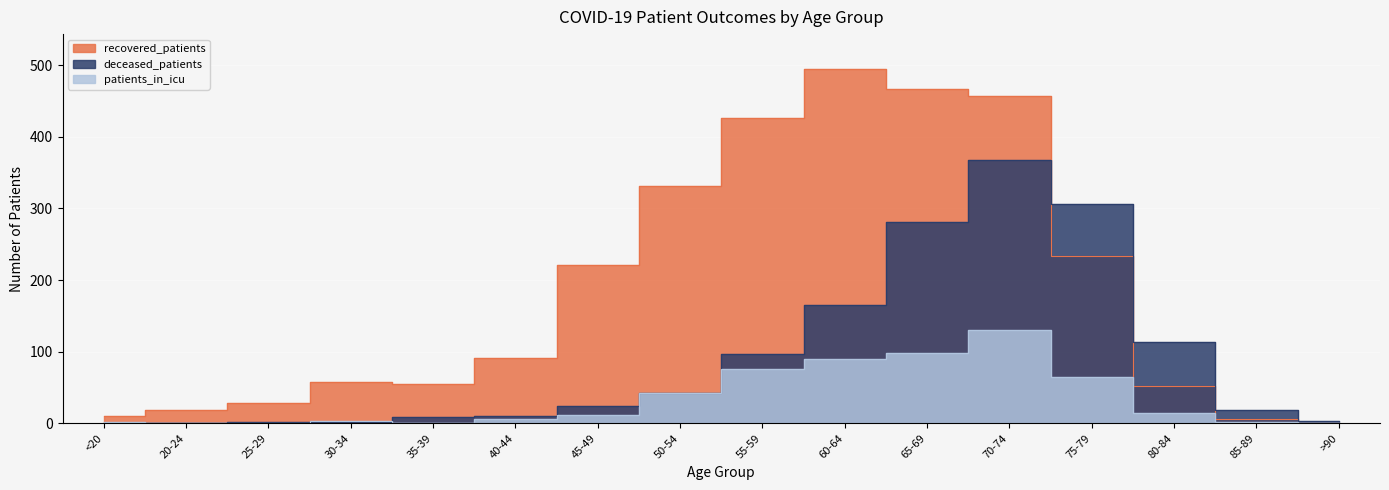

True or false: recovered_patients and patients_in_icu cross at least once.

False